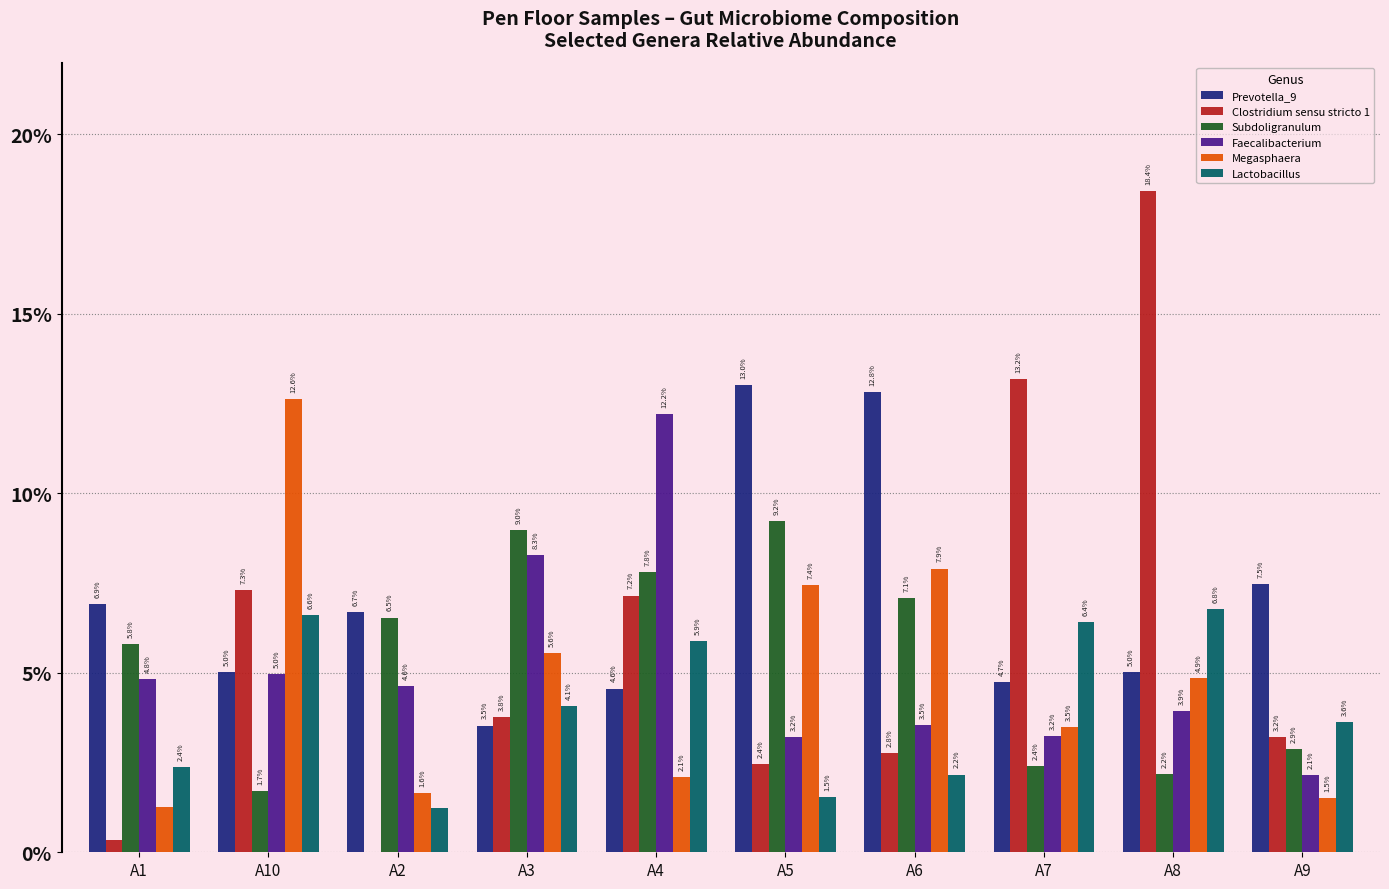

Which series changed the most between A10 and A2?

Megasphaera